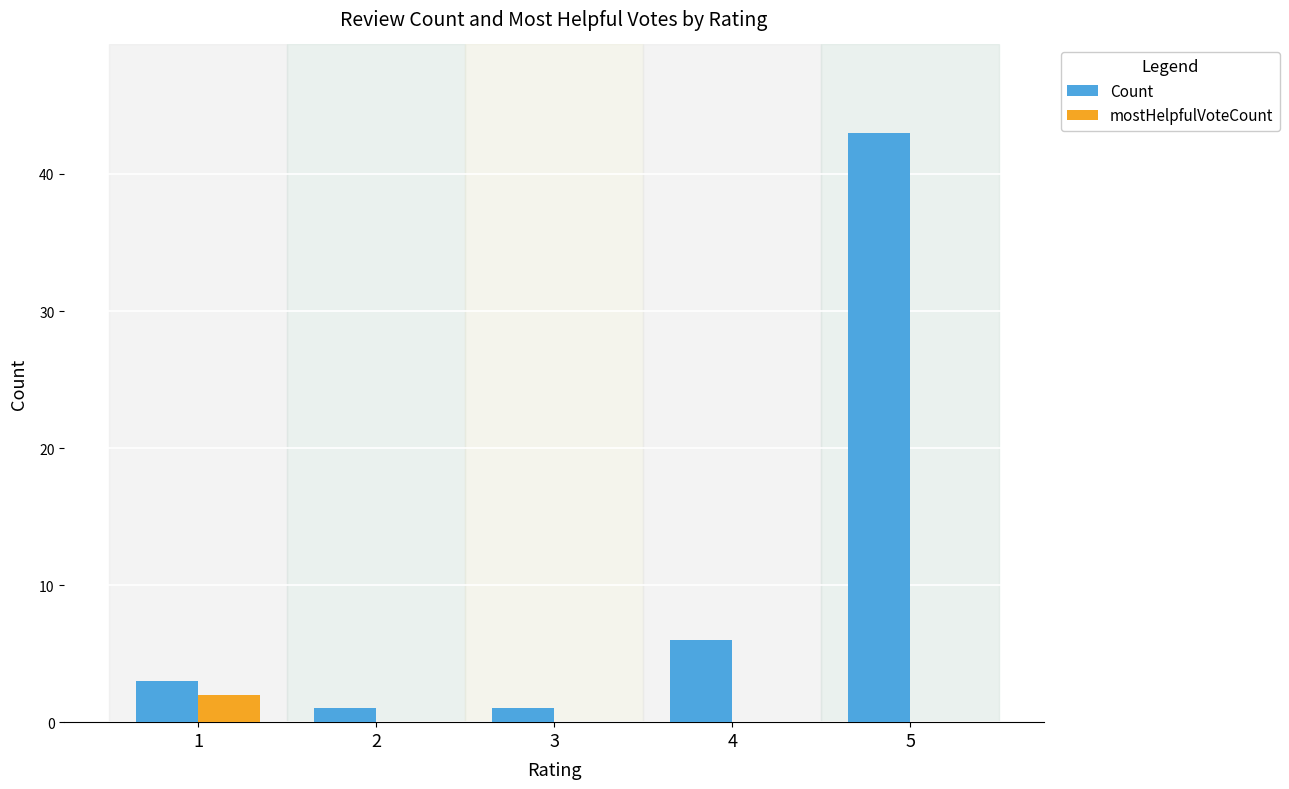

How many groups of bars are there?

5